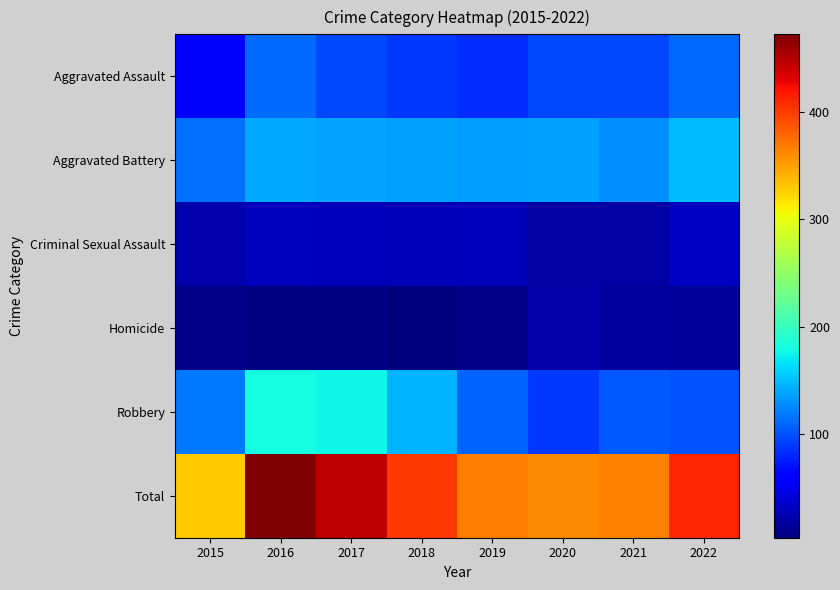

Between 2017 and 2021, which series saw the biggest shift?

Total